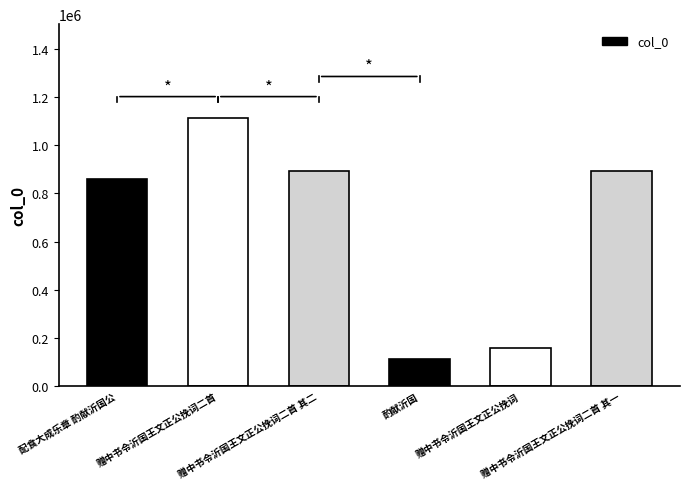

What is the smallest value displayed?

111440